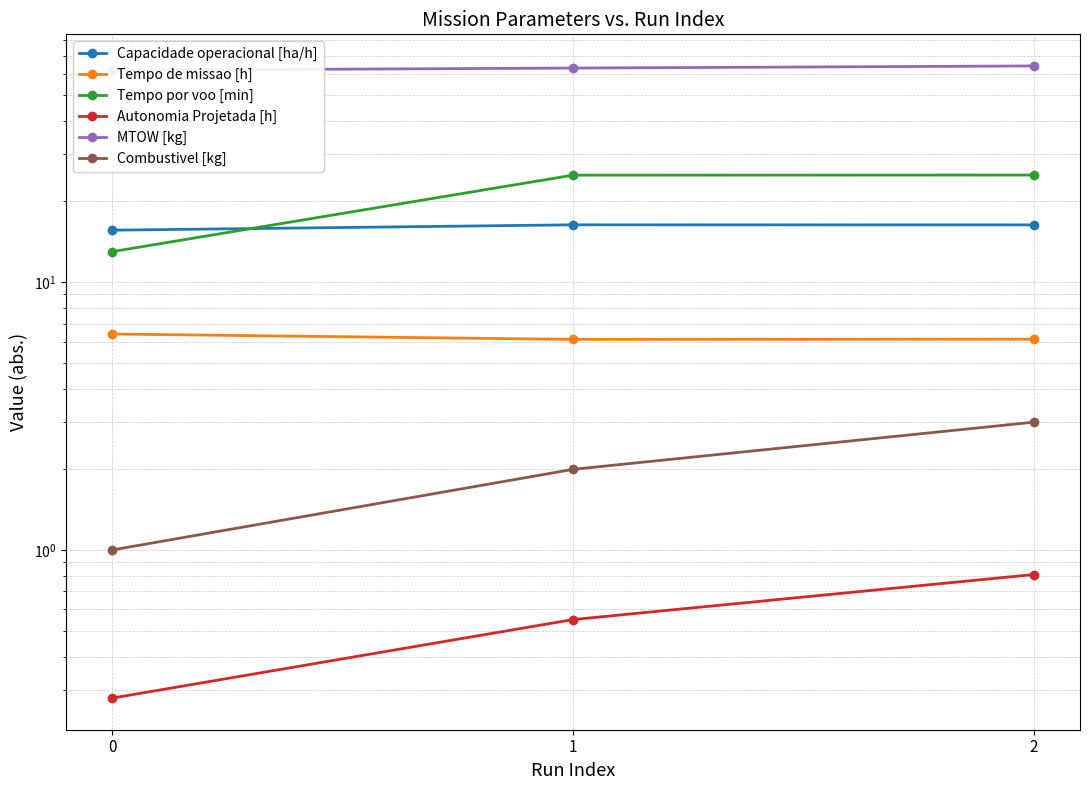

Reading left to right, what are all the values shown in this chart?

Capacidade operacional [ha/h]: 15.6	16.4	16.3
Tempo de missao [h]: 6.4	6.1	6.1
Tempo por voo [min]: 13.0	25.1	25.1
Autonomia Projetada [h]: 0.3	0.6	0.8
MTOW [kg]: 61.8	62.9	64.1
Combustivel [kg]: 1.0	2.0	3.0